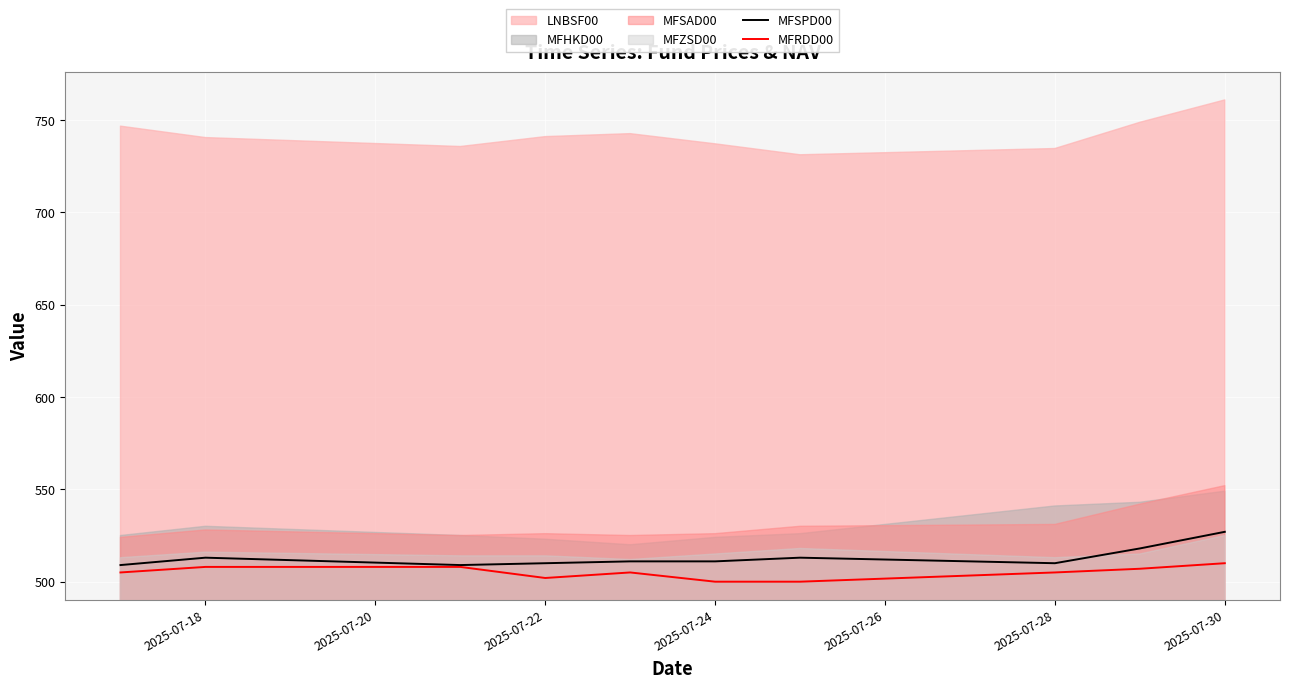

What is the smallest value displayed?

500